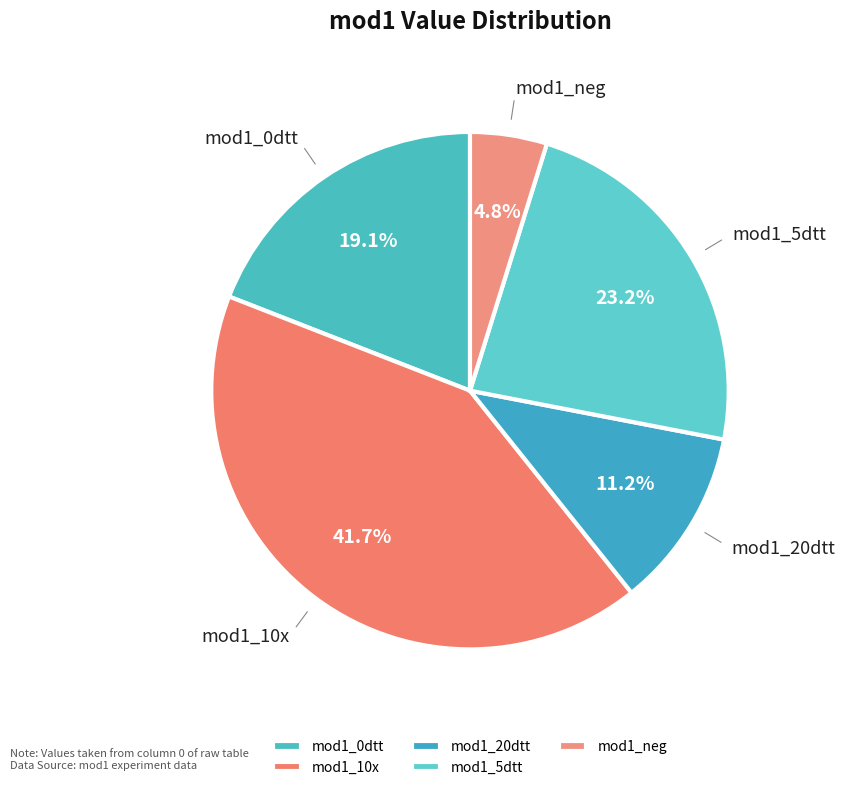

To the nearest percent, what is the combined percentage of mod1_0dtt and mod1_20dtt?

30%